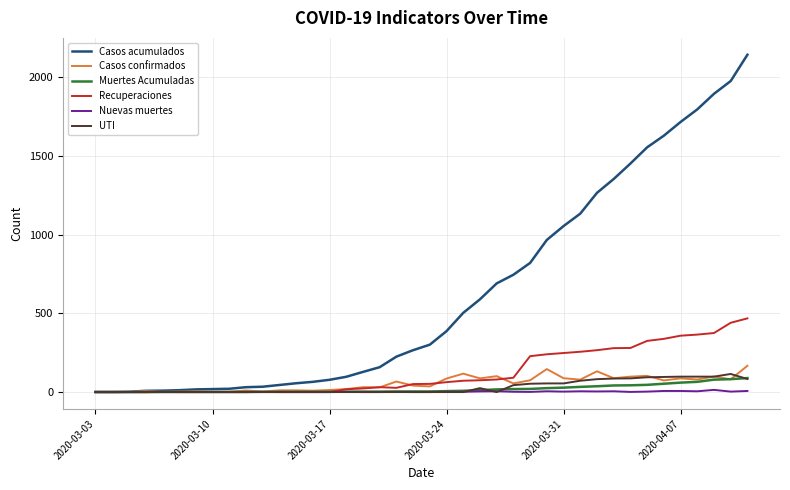

Does the chart have visible grid lines?

Yes